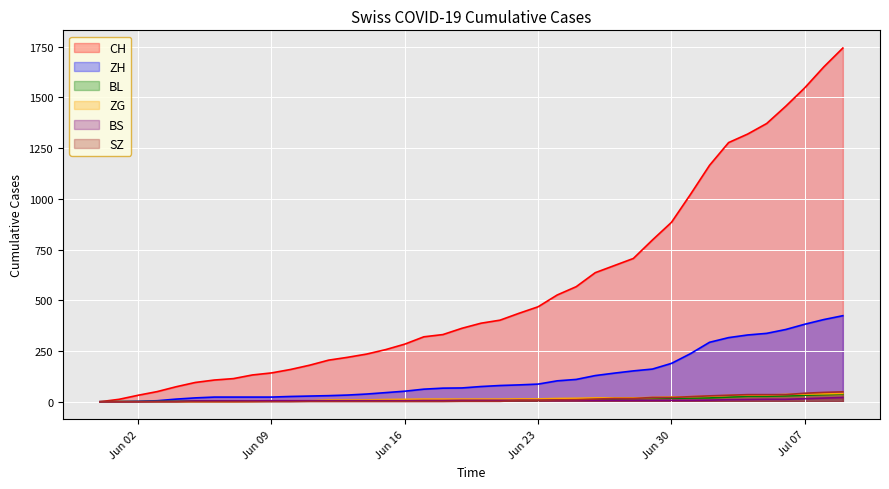

Read the ZH value at 2020-06-22.

83